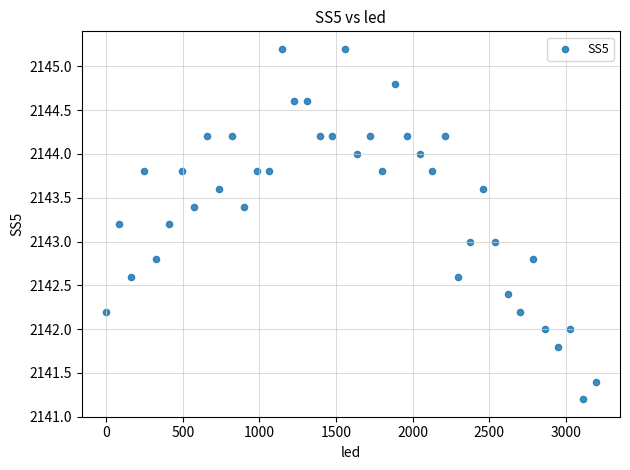

What is the range of Y values (max minus min)?

4.0